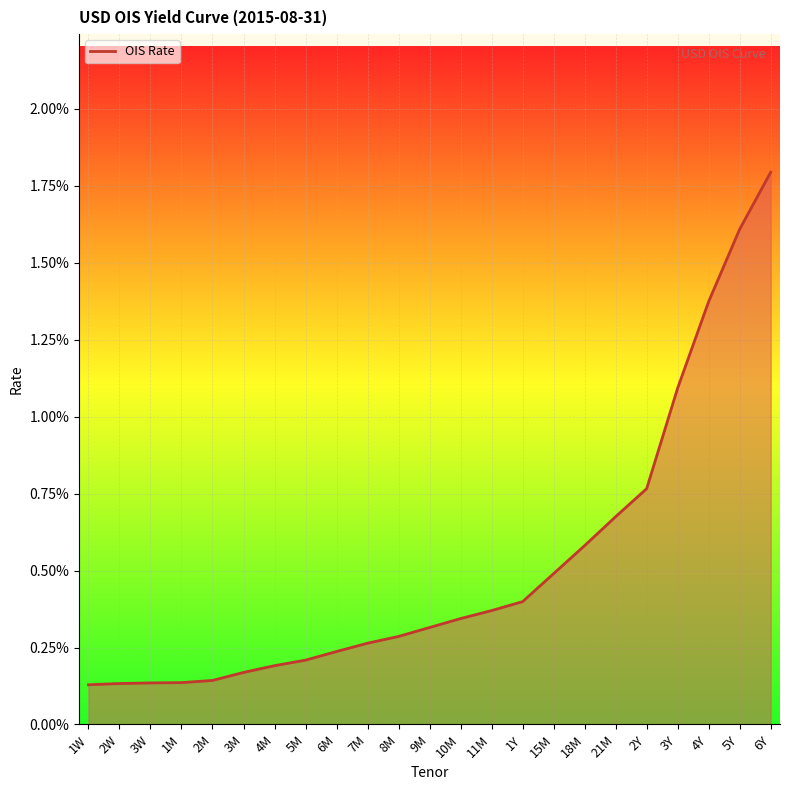

What is the difference between the second highest and minimum values?

1.5